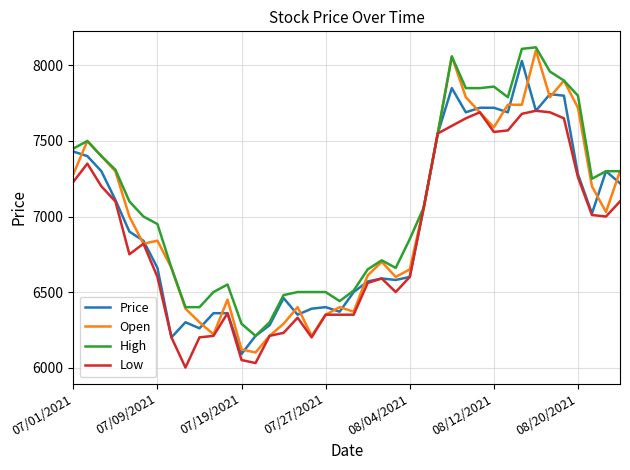

Does the chart have visible grid lines?

Yes